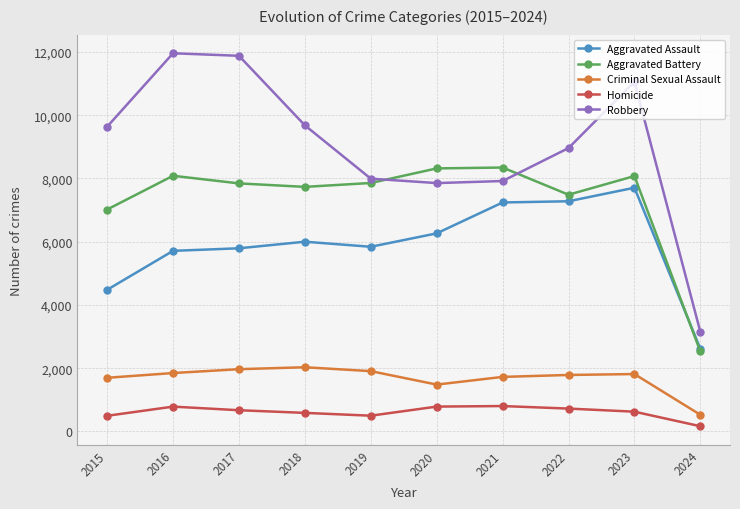

In Aggravated Assault, how many points are lower than both neighbors (excluding endpoints)?

1